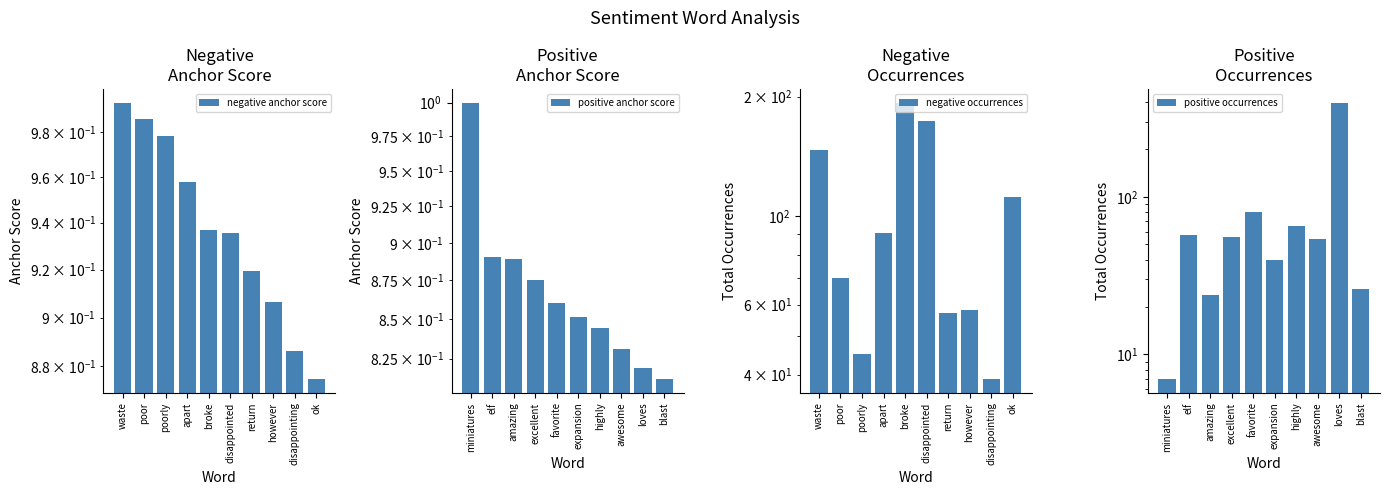

Which series has the largest total across all categories?

negative occurrences